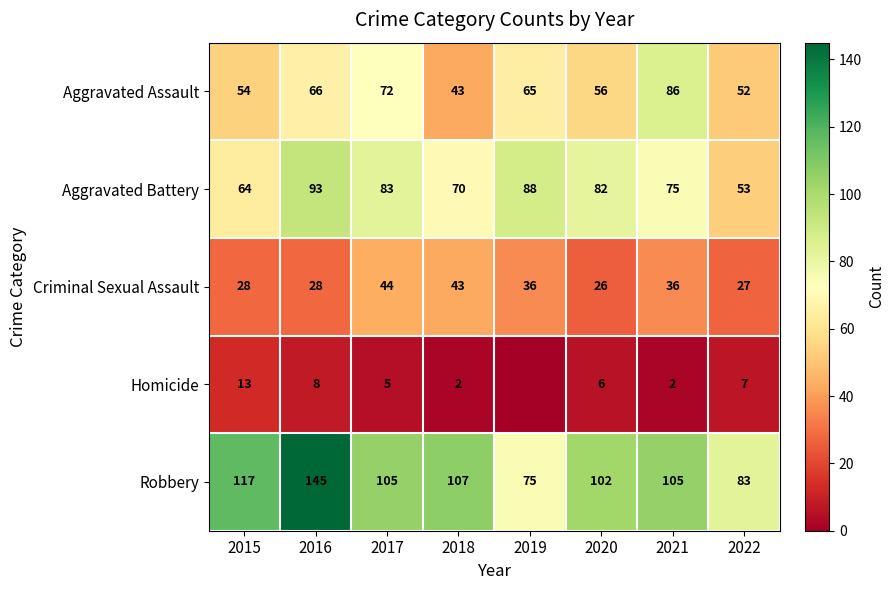

Where does the Aggravated Assault series first go above 65?

2016